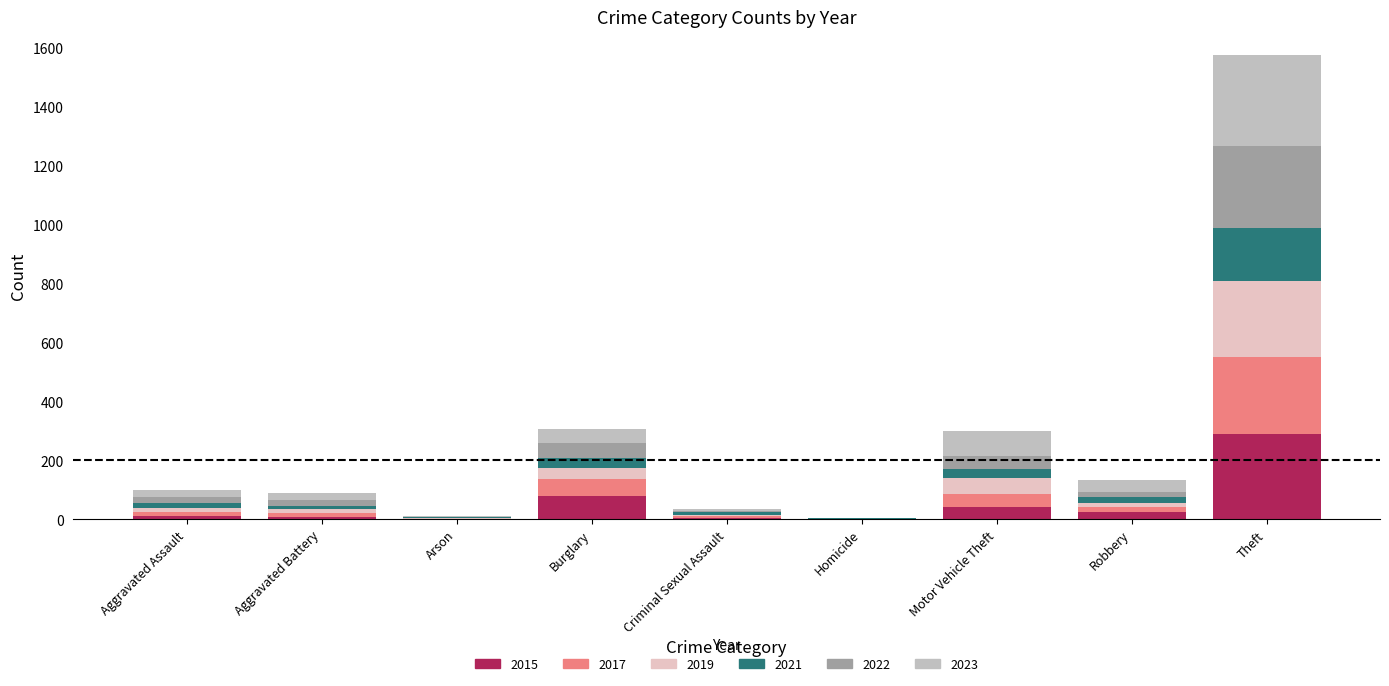

What is the highest value of the 2015 series?

290